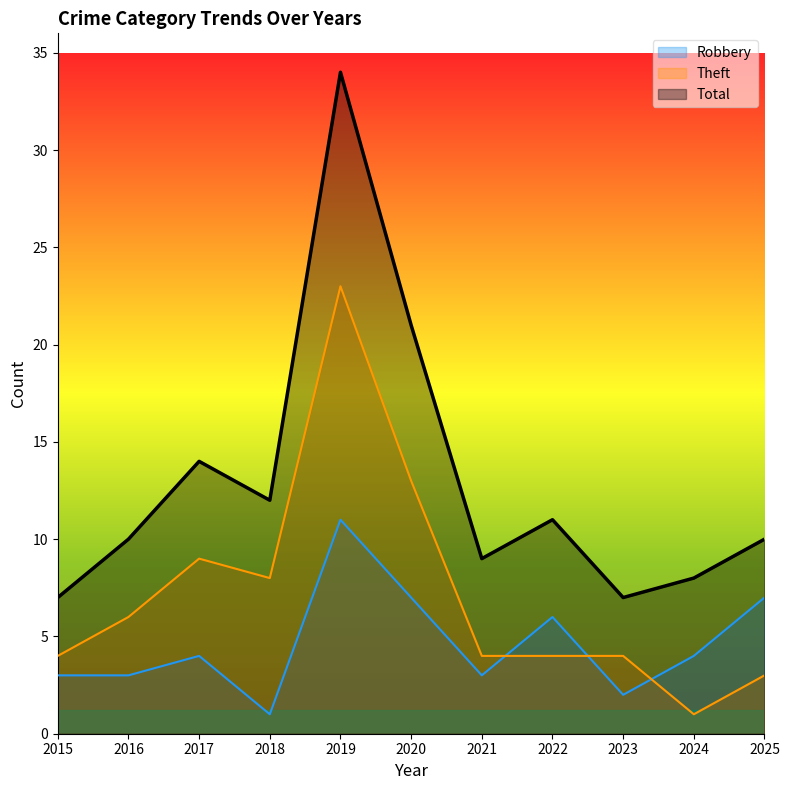

Is it true that Total equals 5 at 2023?

False